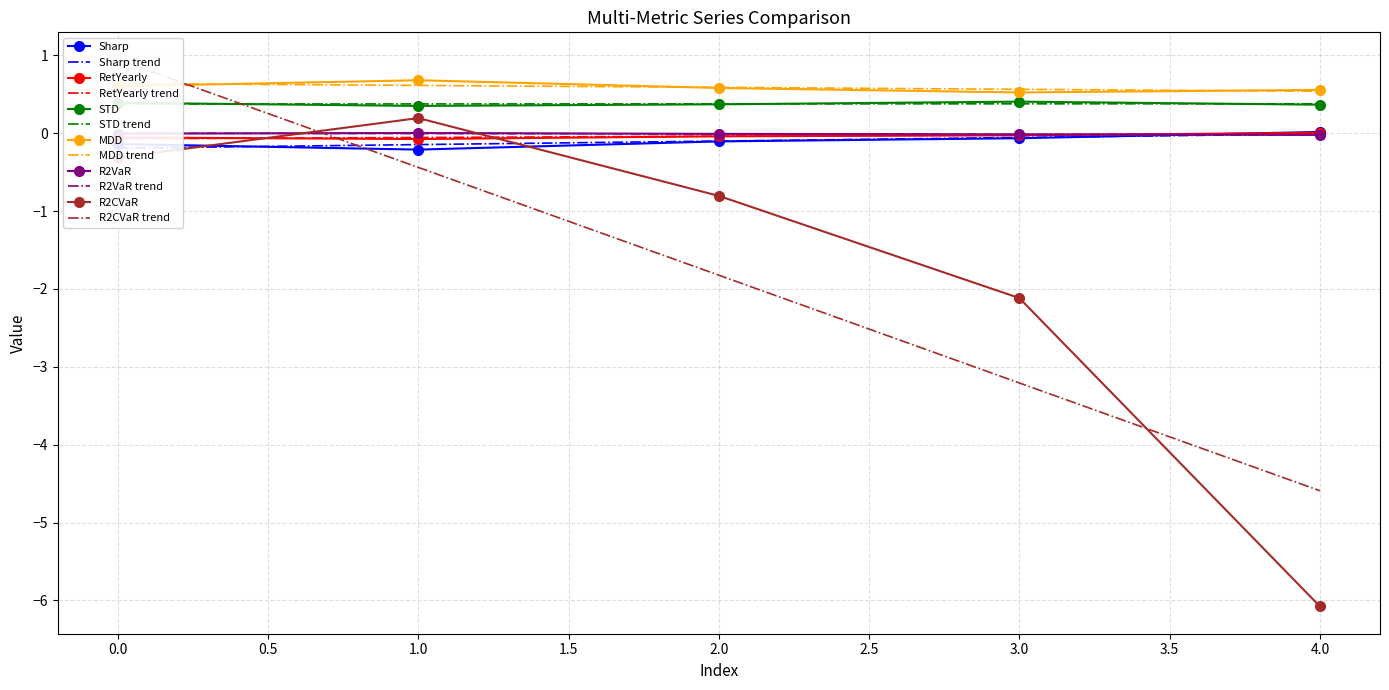

Is it true that Sharp equals -0.1 at 0.0?

True